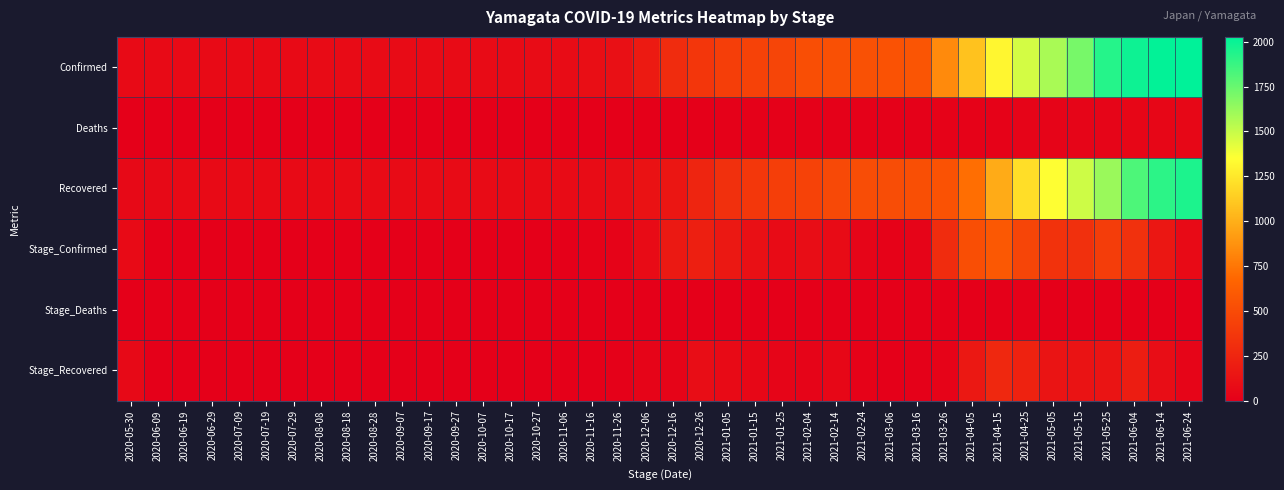

Reading right to left, transcribe all the data shown in this chart.

Confirmed: 2021-06-24=2027	2021-06-14=2019	2021-06-04=1990	2021-05-25=1928	2021-05-15=1709	2021-05-05=1578	2021-04-25=1467	2021-04-15=1314	2021-04-05=1084	2021-03-26=836	2021-03-16=565	2021-03-06=543	2021-02-24=542	2021-02-14=534	2021-02-04=519	2021-01-25=463	2021-01-15=442	2021-01-05=417	2020-12-26=361	2020-12-16=296	2020-12-06=177	2020-11-26=111	2020-11-16=98	2020-11-06=86	2020-10-27=86	2020-10-17=81	2020-10-07=78	2020-09-27=78	2020-09-17=78	2020-09-07=78	2020-08-28=77	2020-08-18=76	2020-08-08=76	2020-07-29=75	2020-07-19=75	2020-07-09=71	2020-06-29=69	2020-06-19=69	2020-06-09=69	2020-05-30=69
Deaths: 2021-06-24=48	2021-06-14=47	2021-06-04=44	2021-05-25=40	2021-05-15=38	2021-05-05=35	2021-04-25=33	2021-04-15=23	2021-04-05=17	2021-03-26=16	2021-03-16=15	2021-03-06=15	2021-02-24=15	2021-02-14=15	2021-02-04=13	2021-01-25=13	2021-01-15=13	2021-01-05=9	2020-12-26=4	2020-12-16=1	2020-12-06=1	2020-11-26=1	2020-11-16=1	2020-11-06=1	2020-10-27=1	2020-10-17=1	2020-10-07=1	2020-09-27=1	2020-09-17=1	2020-09-07=1	2020-08-28=1	2020-08-18=1	2020-08-08=1	2020-07-29=1	2020-07-19=1	2020-07-09=1	2020-06-29=0	2020-06-19=0	2020-06-09=0	2020-05-30=0
Recovered: 2021-06-24=1950	2021-06-14=1907	2021-06-04=1818	2021-05-25=1618	2021-05-15=1482	2021-05-05=1352	2021-04-25=1211	2021-04-15=983	2021-04-05=713	2021-03-26=549	2021-03-16=524	2021-03-06=516	2021-02-24=511	2021-02-14=489	2021-02-04=441	2021-01-25=412	2021-01-15=369	2021-01-05=321	2020-12-26=249	2020-12-16=154	2020-12-06=124	2020-11-26=93	2020-11-16=84	2020-11-06=81	2020-10-27=79	2020-10-17=78	2020-10-07=76	2020-09-27=76	2020-09-17=76	2020-09-07=76	2020-08-28=76	2020-08-18=76	2020-08-08=75	2020-07-29=74	2020-07-19=70	2020-07-09=68	2020-06-29=68	2020-06-19=68	2020-06-09=67	2020-05-30=66
Stage_Confirmed: 2021-06-24=73	2021-06-14=157	2021-06-04=332	2021-05-25=408	2021-05-15=322	2021-05-05=334	2021-04-25=461	2021-04-15=584	2021-04-05=519	2021-03-26=297	2021-03-16=34	2021-03-06=17	2021-02-24=38	2021-02-14=80	2021-02-04=94	2021-01-25=81	2021-01-15=112	2021-01-05=164	2020-12-26=206	2020-12-16=171	2020-12-06=83	2020-11-26=26	2020-11-16=16	2020-11-06=6	2020-10-27=7	2020-10-17=4	2020-10-07=1	2020-09-27=1	2020-09-17=1	2020-09-07=1	2020-08-28=0	2020-08-18=0	2020-08-08=1	2020-07-29=4	2020-07-19=6	2020-07-09=3	2020-06-29=1	2020-06-19=2	2020-06-09=3	2020-05-30=69
Stage_Deaths: 2021-06-24=1	2021-06-14=3	2021-06-04=4	2021-05-25=2	2021-05-15=3	2021-05-05=2	2021-04-25=10	2021-04-15=6	2021-04-05=1	2021-03-26=1	2021-03-16=0	2021-03-06=0	2021-02-24=0	2021-02-14=2	2021-02-04=0	2021-01-25=0	2021-01-15=4	2021-01-05=5	2020-12-26=3	2020-12-16=0	2020-12-06=0	2020-11-26=0	2020-11-16=0	2020-11-06=0	2020-10-27=0	2020-10-17=0	2020-10-07=0	2020-09-27=0	2020-09-17=0	2020-09-07=0	2020-08-28=0	2020-08-18=0	2020-08-08=0	2020-07-29=0	2020-07-19=0	2020-07-09=1	2020-06-29=0	2020-06-19=0	2020-06-09=0	2020-05-30=0
Stage_Recovered: 2021-06-24=43	2021-06-14=89	2021-06-04=200	2021-05-25=136	2021-05-15=130	2021-05-05=141	2021-04-25=228	2021-04-15=270	2021-04-05=164	2021-03-26=25	2021-03-16=8	2021-03-06=5	2021-02-24=22	2021-02-14=48	2021-02-04=29	2021-01-25=43	2021-01-15=48	2021-01-05=72	2020-12-26=95	2020-12-16=30	2020-12-06=31	2020-11-26=9	2020-11-16=3	2020-11-06=2	2020-10-27=1	2020-10-17=2	2020-10-07=0	2020-09-27=0	2020-09-17=0	2020-09-07=0	2020-08-28=0	2020-08-18=1	2020-08-08=1	2020-07-29=4	2020-07-19=2	2020-07-09=0	2020-06-29=0	2020-06-19=1	2020-06-09=1	2020-05-30=66